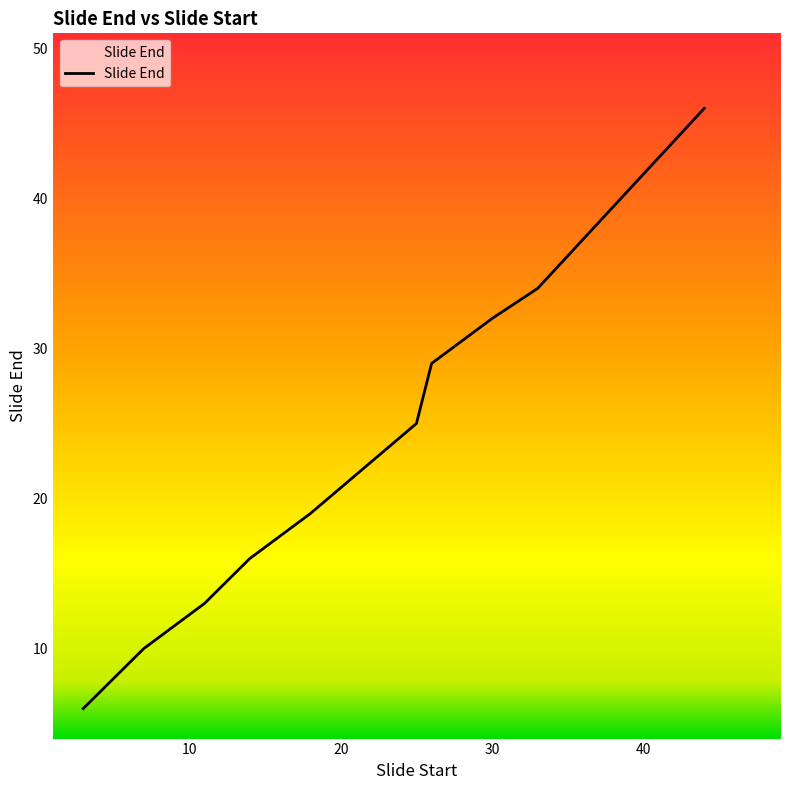

Reading left to right, list all the values displayed in this chart.

6	10	13	16	19	25	29	32	34	46